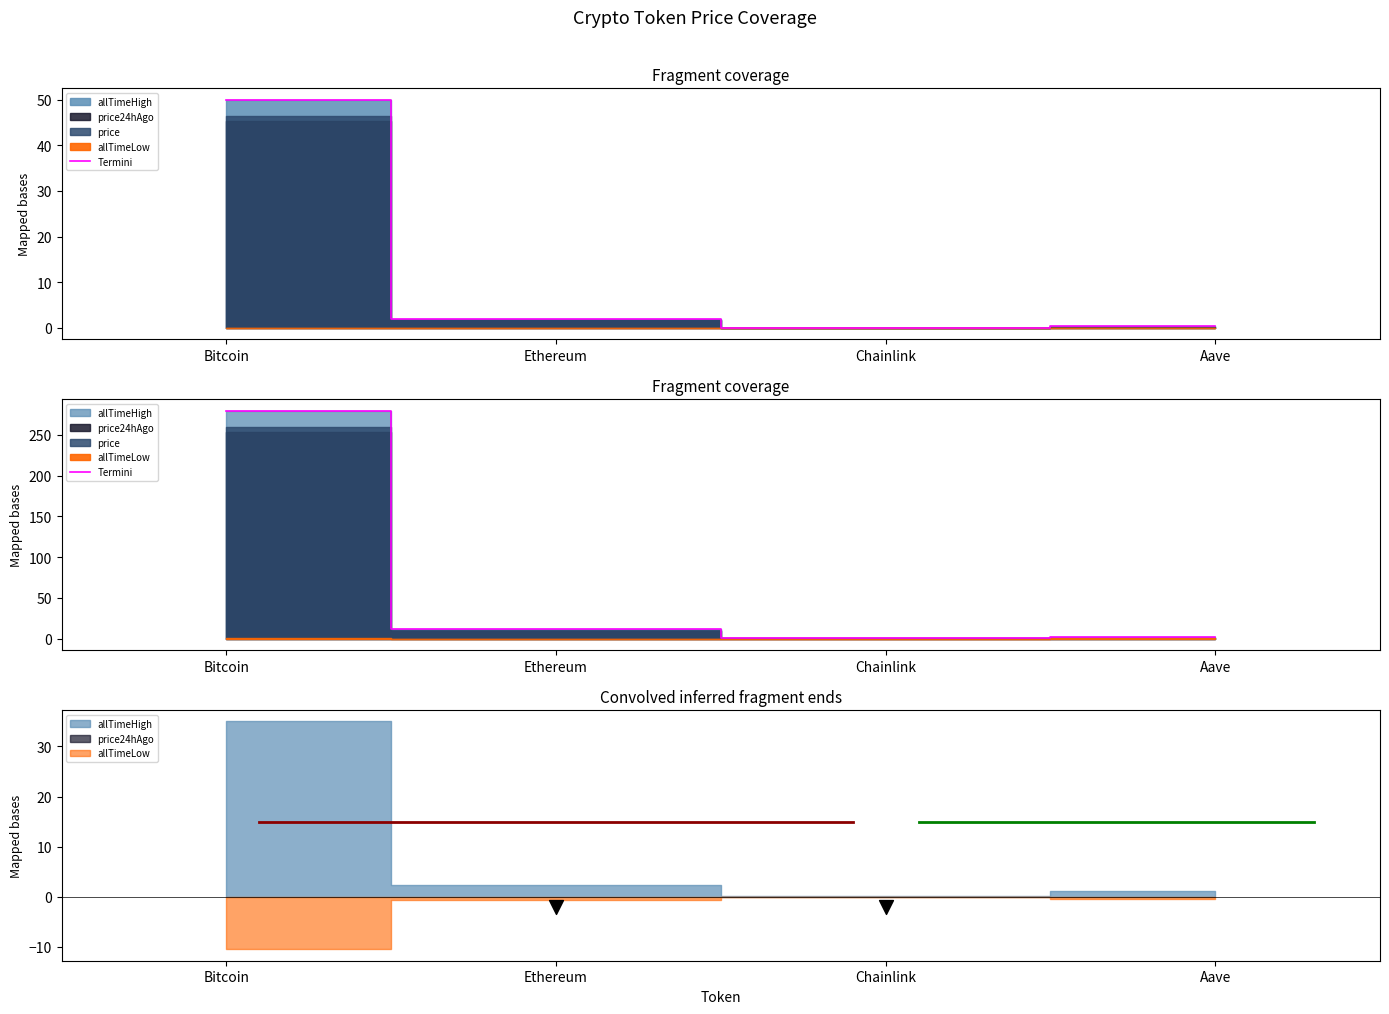

Which has a higher value, Ethereum or Bitcoin?

Bitcoin